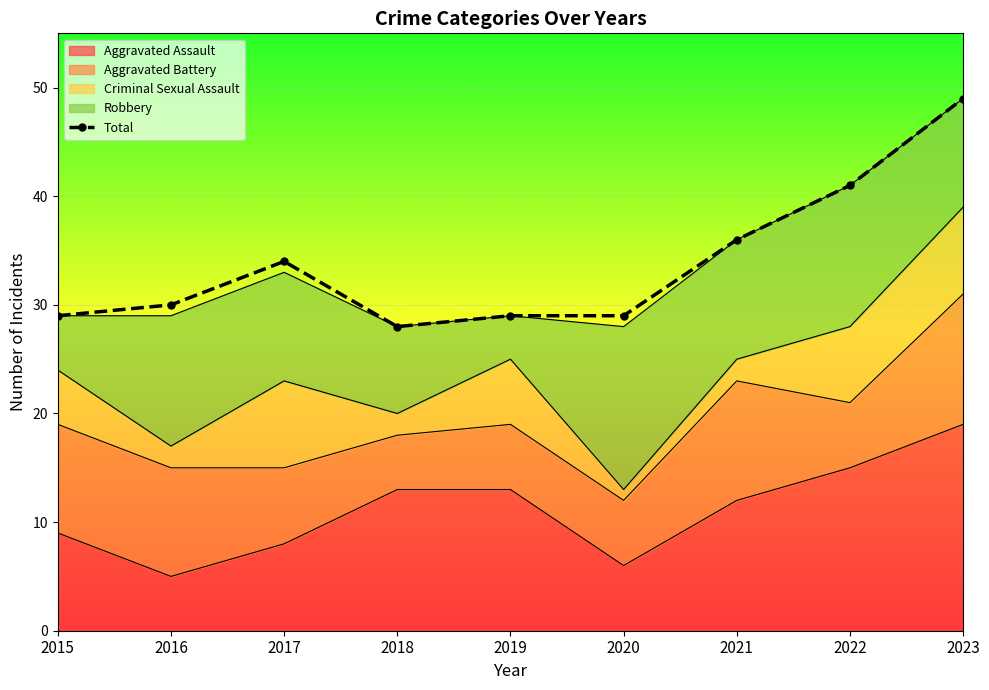

Reading right to left, list all the values displayed in this chart.

49	41	36	29	29	28	34	30	29